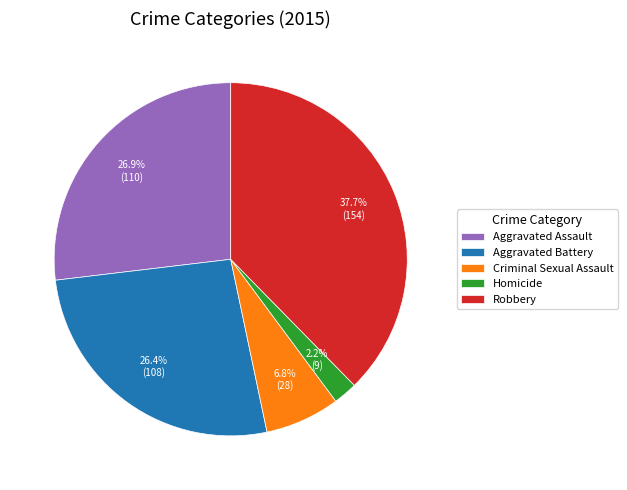

Which slice is the smallest?

Homicide